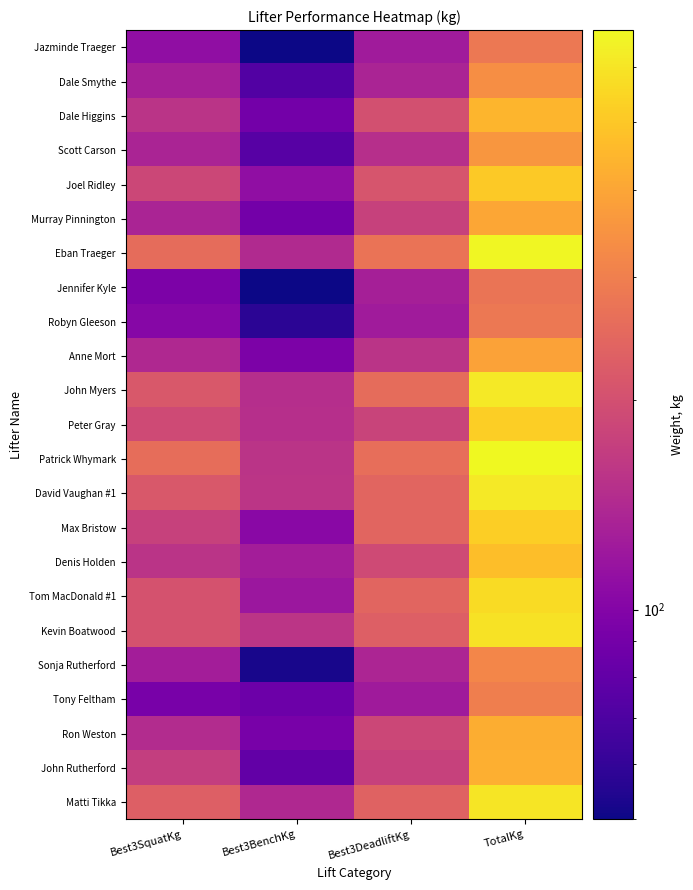

List the series in order of their peak value, lowest first.

Jennifer Kyle, Jazminde Traeger, Robyn Gleeson, Tony Feltham, Sonja Rutherford, Dale Smythe, Scott Carson, Anne Mort, Murray Pinnington, Ron Weston, John Rutherford, Dale Higgins, Denis Holden, Joel Ridley, Peter Gray, Max Bristow, Tom MacDonald #1, Kevin Boatwood, Matti Tikka, David Vaughan #1, John Myers, Eban Traeger, Patrick Whymark